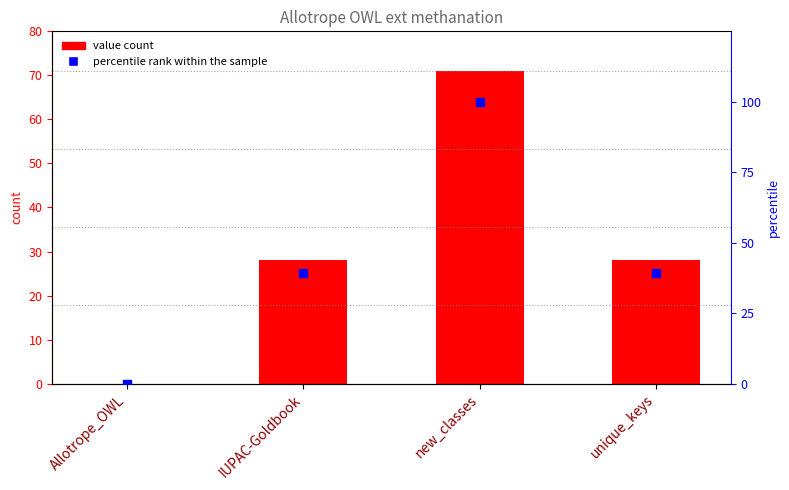

Which series reaches the maximum Y coordinate?

percentile rank within the sample